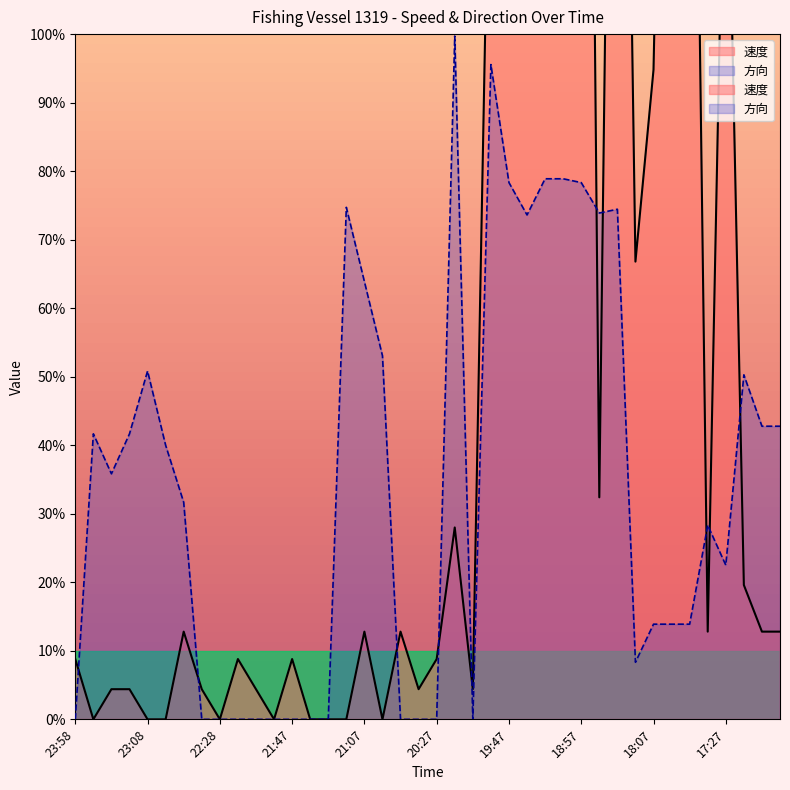

What is the label of the 19th point from the right?

20:17